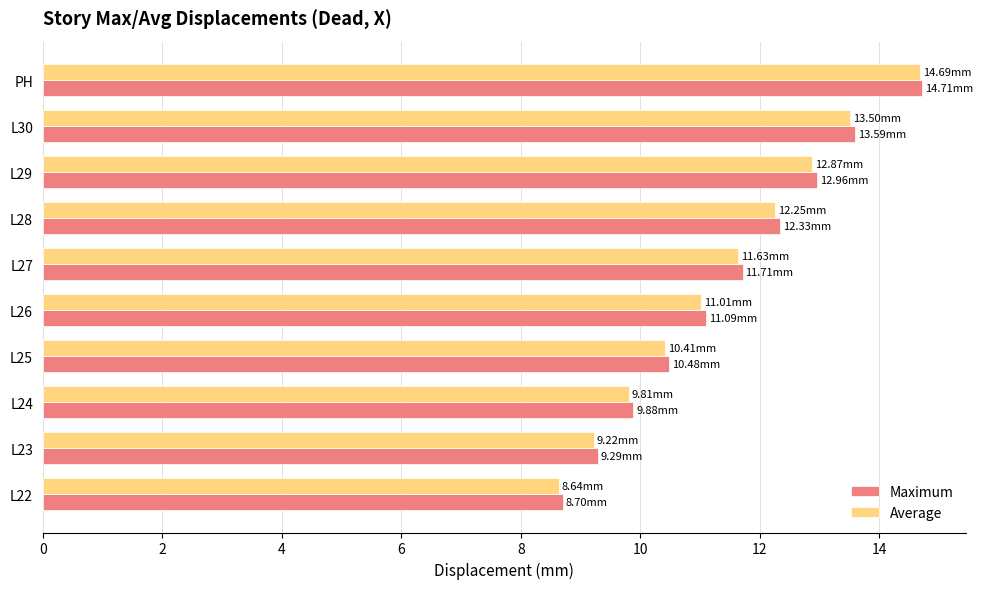

Rank the categories by Average value from lowest to highest.

L22, L23, L24, L25, L26, L27, L28, L29, L30, PH